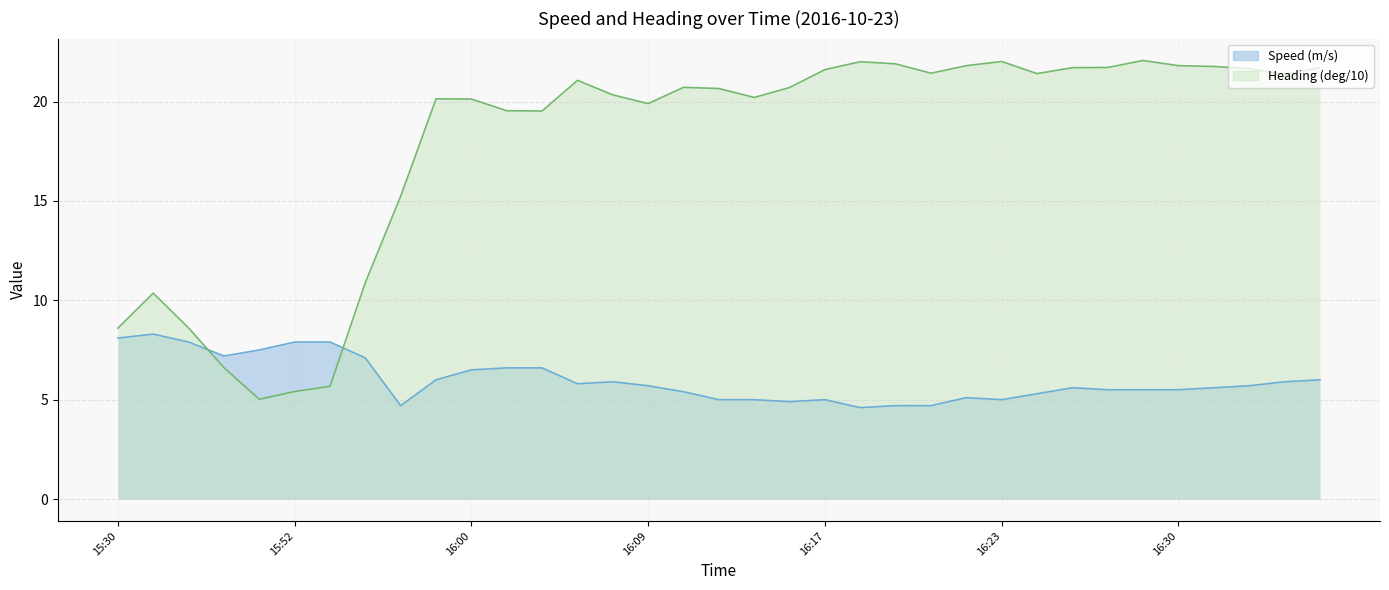

Is it true that Speed (m/s) equals 4.7 at 16:19?

True